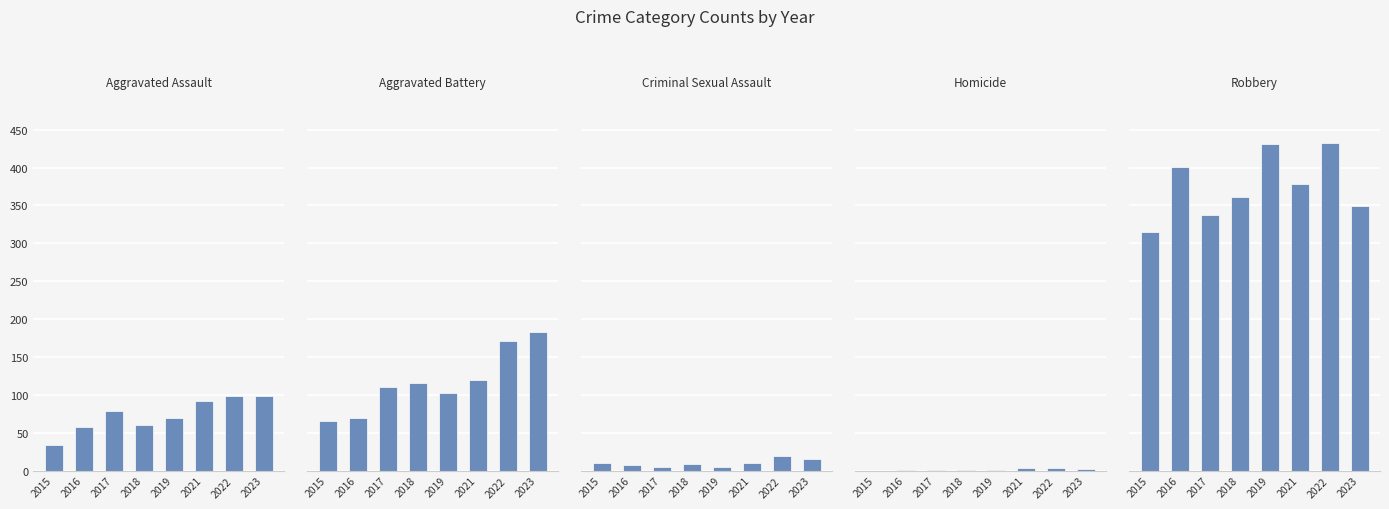

Where does the Robbery series first go above 379?

2016